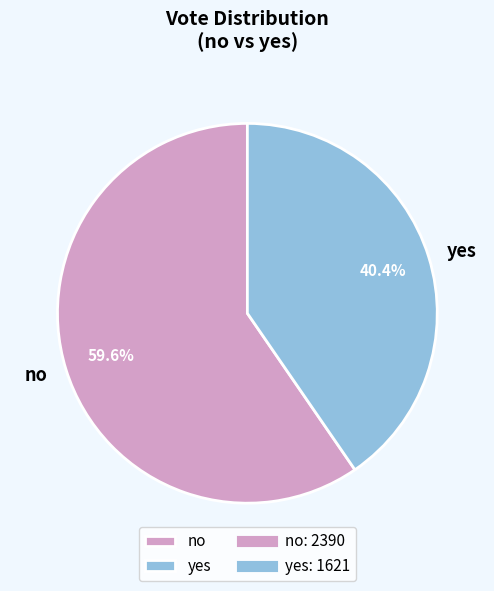

Is there any slice that represents more than half of the pie?

Yes